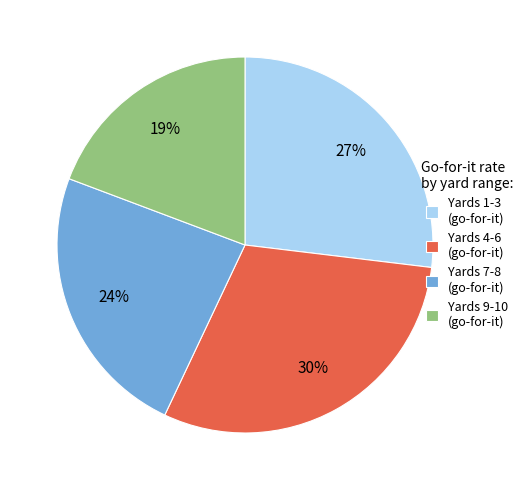

To the nearest percent, what is the difference between the Yards 7-8 (go-for-it) and Yards 1-3 (go-for-it) slice percentages?

3%